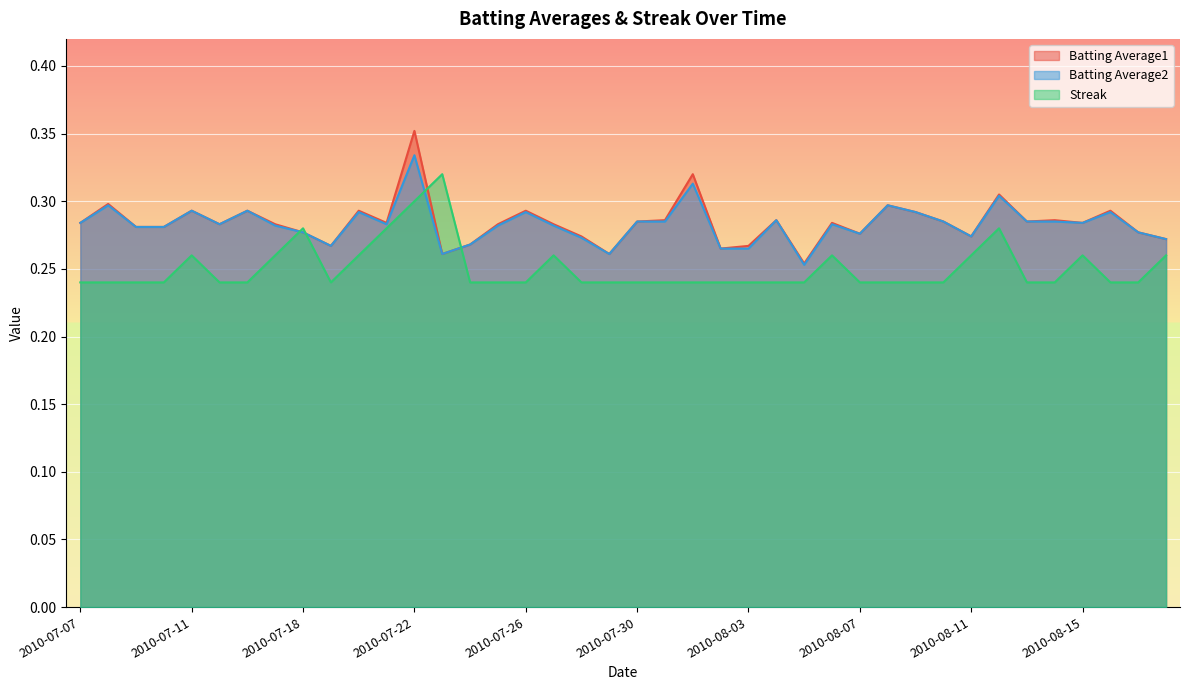

What is the label of the 8th point from the left?

2010-07-17